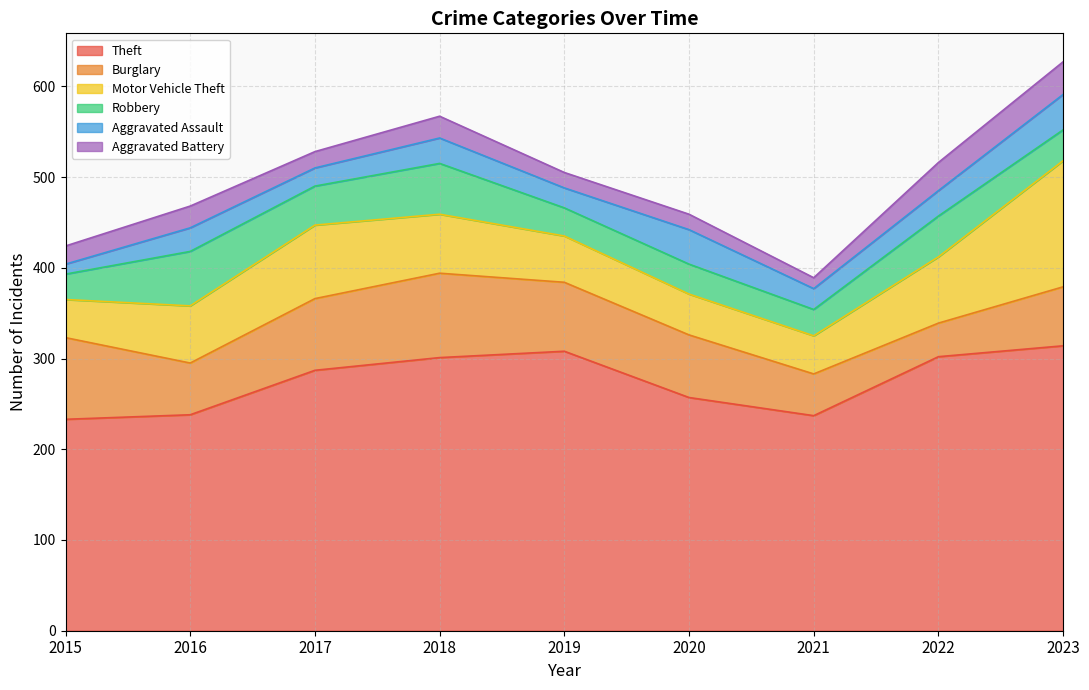

Does the chart have visible grid lines?

Yes